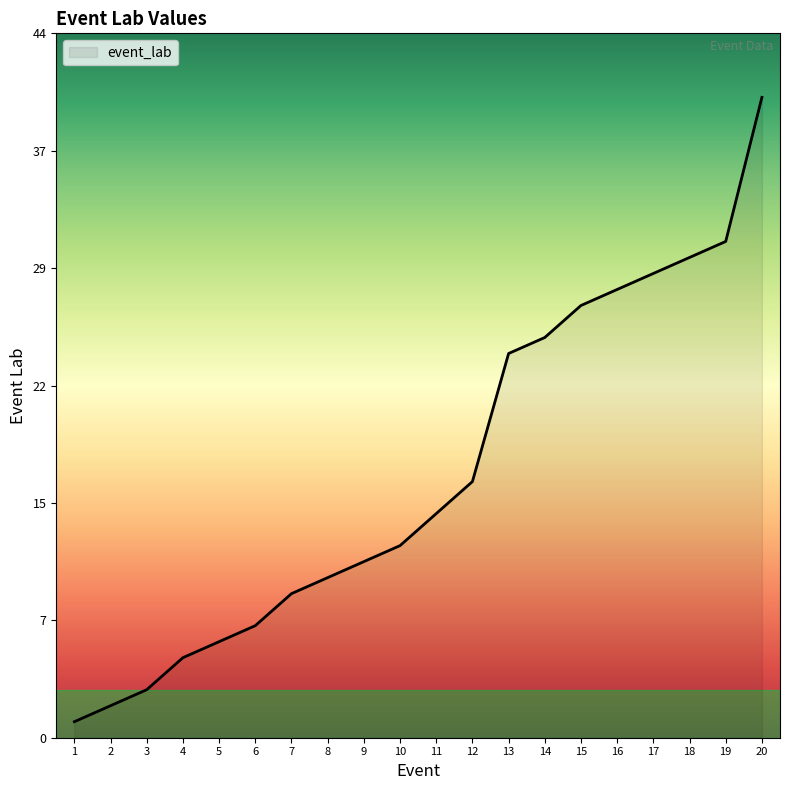

Approximately how many times larger is the value at 9 compared to 17?

0.4